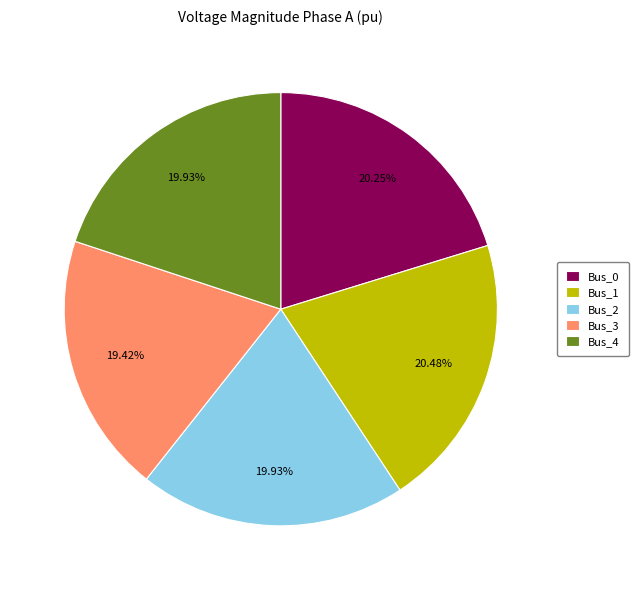

Which slice is the smallest?

Bus_3